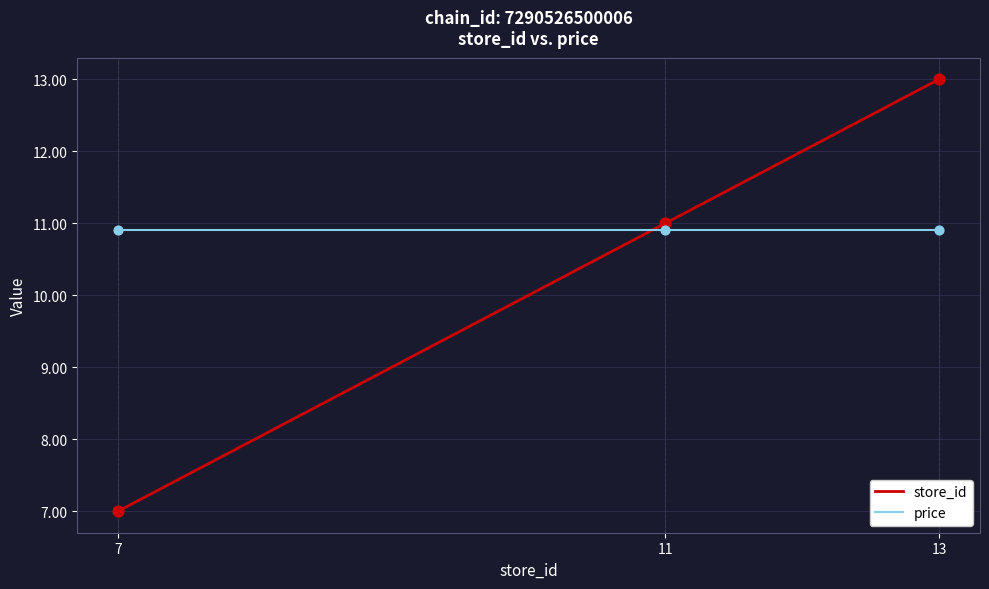

Which series has the largest range (max minus min)?

store_id